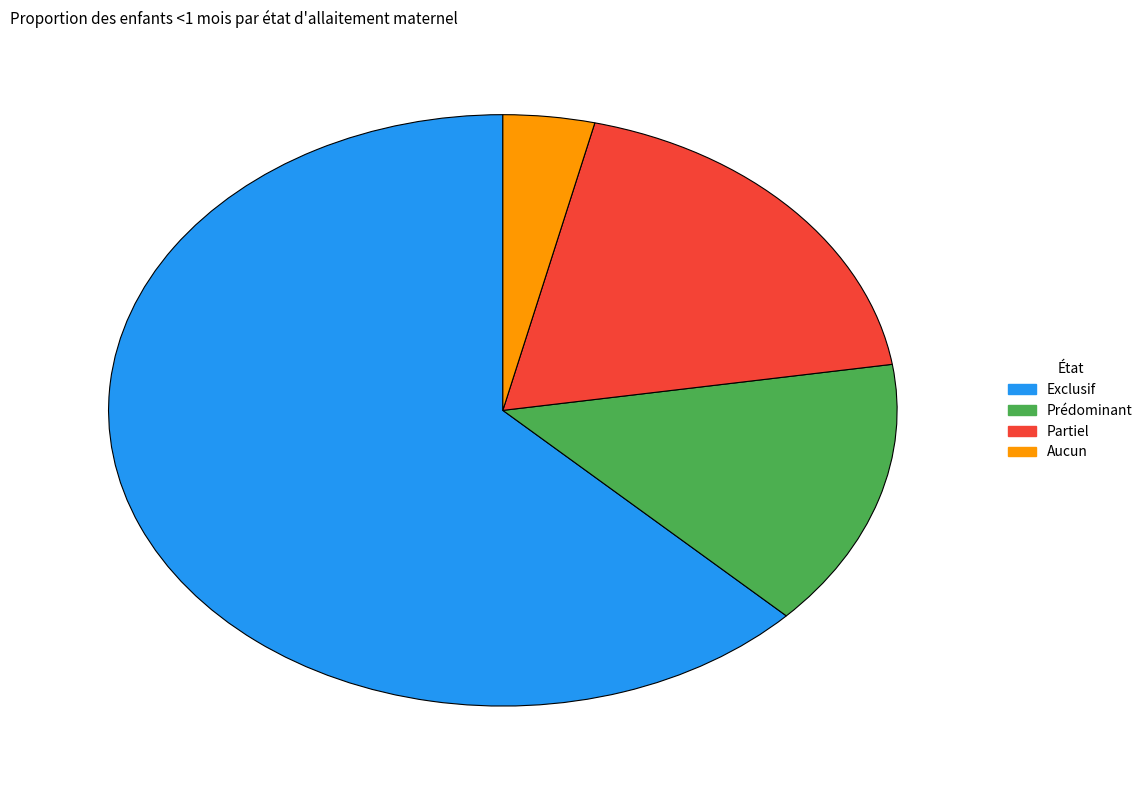

True or false: Exclusif accounts for 73% of the total.

False